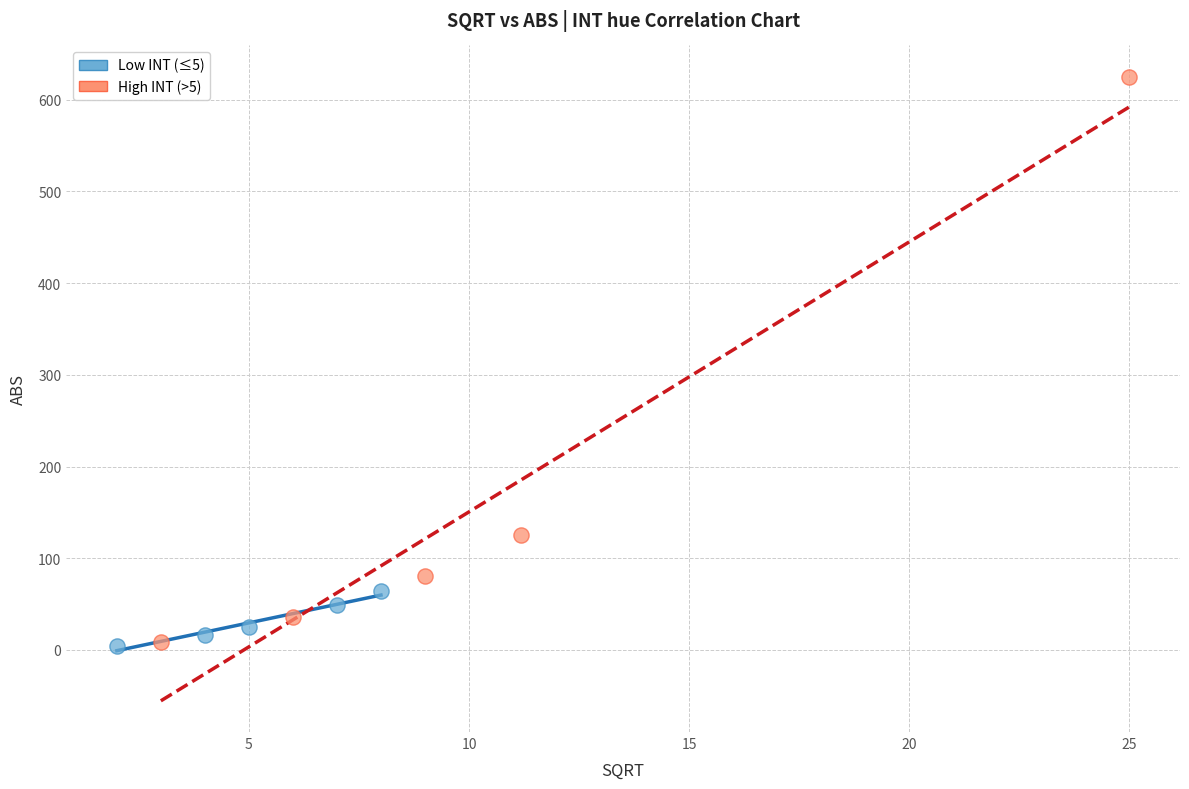

What are all the series names shown in the legend?

Low INT (≤5), High INT (>5)